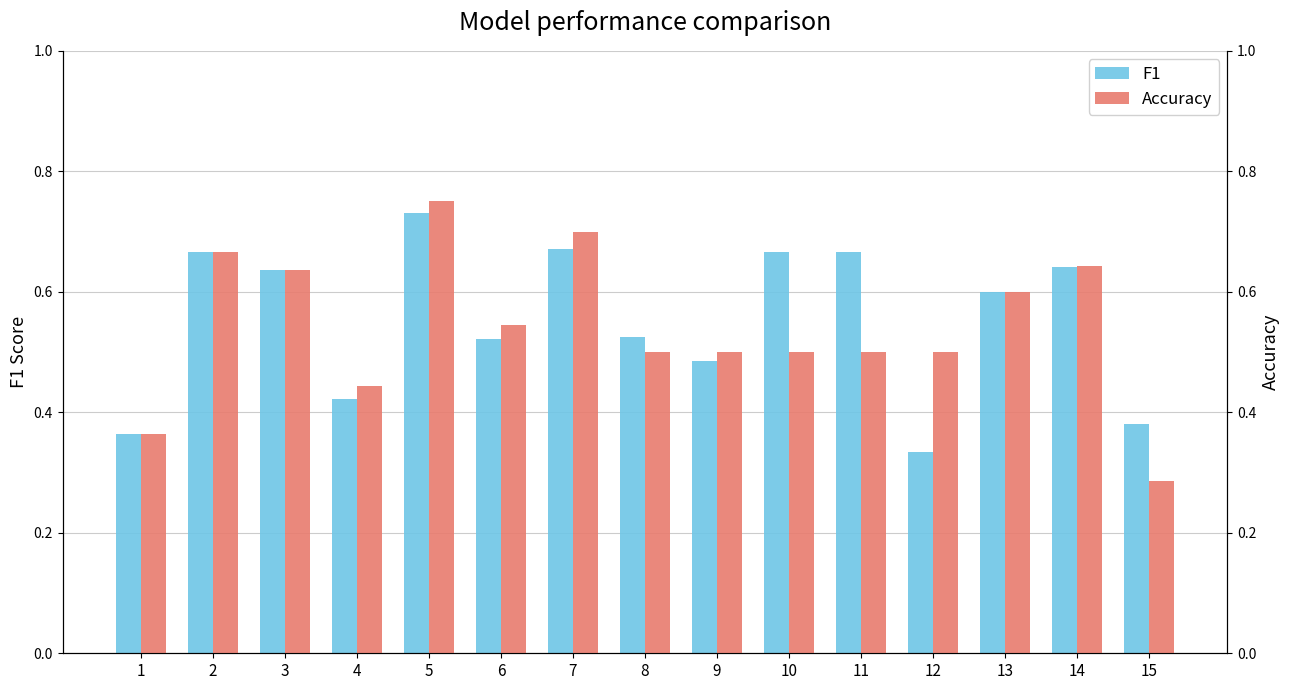

What is the difference between the maximum and minimum values in the F1 series?

0.4